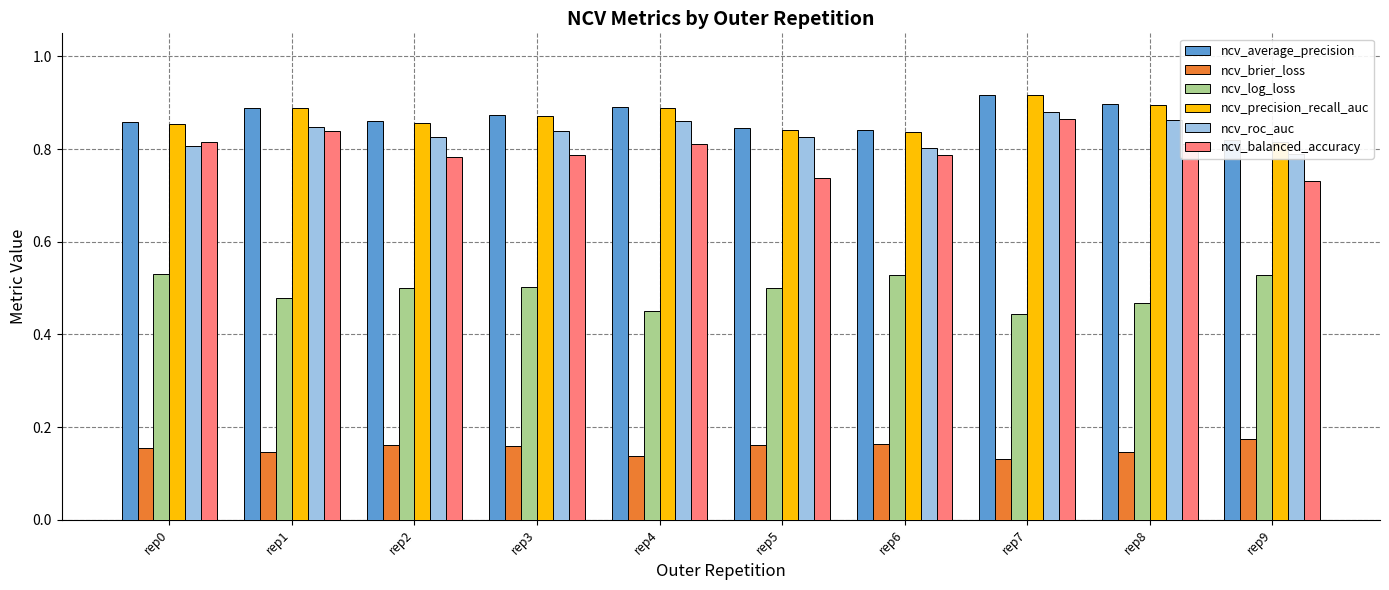

Reading right to left, list all the values displayed in this chart.

ncv_average_precision: rep9=0.8	rep8=0.9	rep7=0.9	rep6=0.8	rep5=0.8	rep4=0.9	rep3=0.9	rep2=0.9	rep1=0.9	rep0=0.9
ncv_brier_loss: rep9=0.2	rep8=0.1	rep7=0.1	rep6=0.2	rep5=0.2	rep4=0.1	rep3=0.2	rep2=0.2	rep1=0.1	rep0=0.2
ncv_log_loss: rep9=0.5	rep8=0.5	rep7=0.4	rep6=0.5	rep5=0.5	rep4=0.5	rep3=0.5	rep2=0.5	rep1=0.5	rep0=0.5
ncv_precision_recall_auc: rep9=0.8	rep8=0.9	rep7=0.9	rep6=0.8	rep5=0.8	rep4=0.9	rep3=0.9	rep2=0.9	rep1=0.9	rep0=0.9
ncv_roc_auc: rep9=0.8	rep8=0.9	rep7=0.9	rep6=0.8	rep5=0.8	rep4=0.9	rep3=0.8	rep2=0.8	rep1=0.8	rep0=0.8
ncv_balanced_accuracy: rep9=0.7	rep8=0.8	rep7=0.9	rep6=0.8	rep5=0.7	rep4=0.8	rep3=0.8	rep2=0.8	rep1=0.8	rep0=0.8